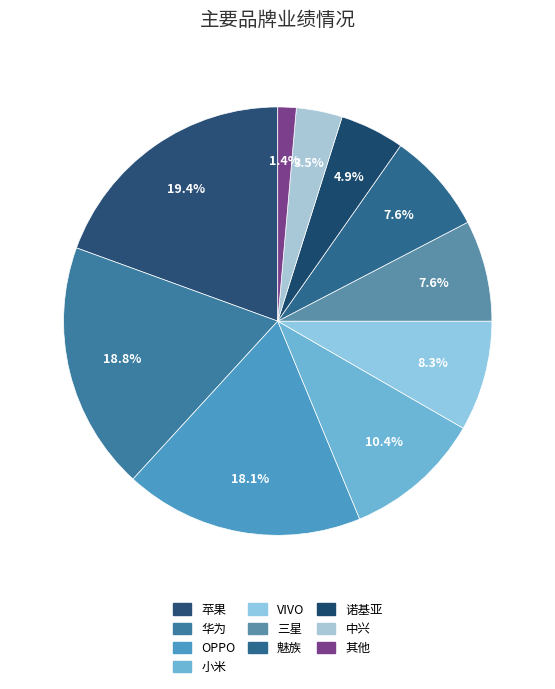

To the nearest percent, what is the difference between the largest and smallest slice percentages?

18%